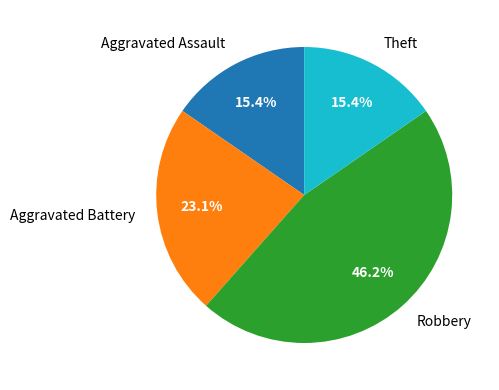

To the nearest percent, what is the difference between the largest and smallest slice percentages?

31%